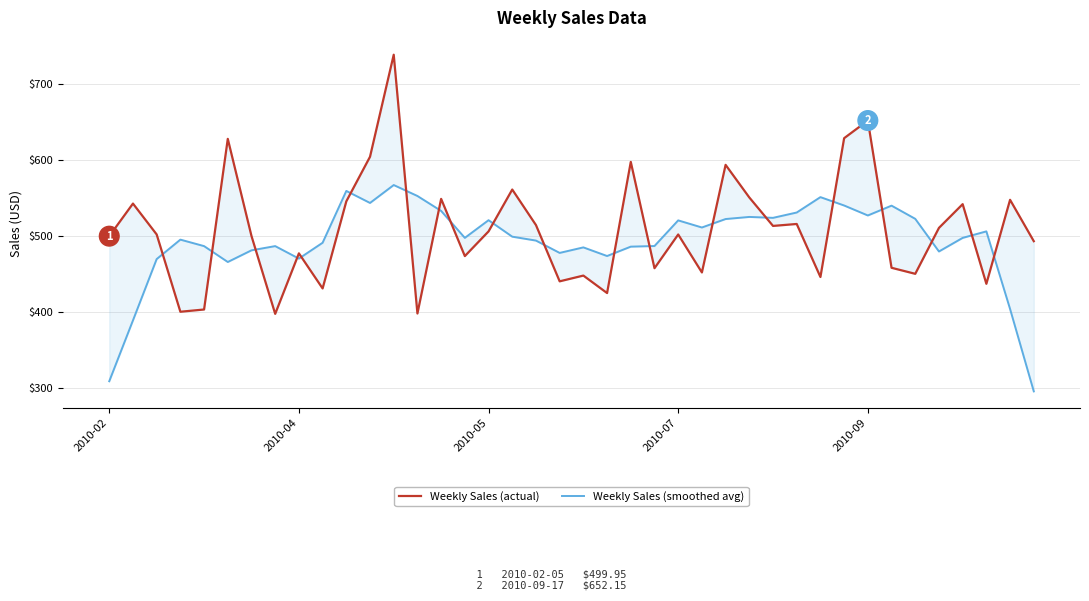

What is the total value across all series at 37?

943.5